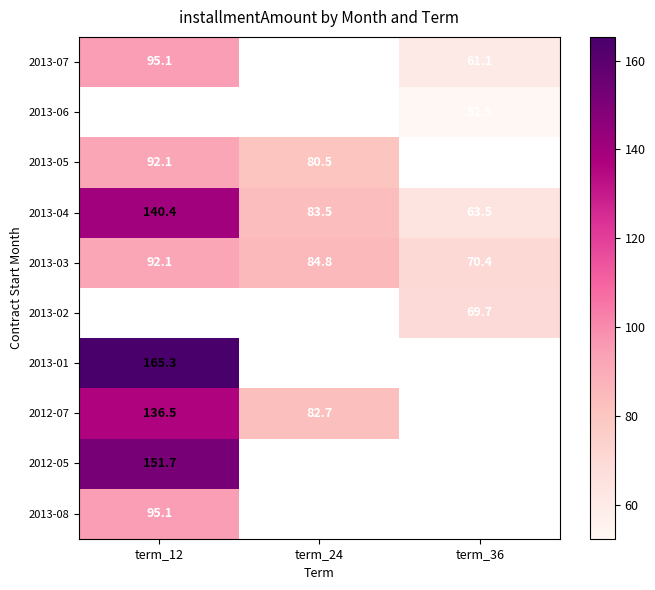

Is the value of 2013-03 at term_12 greater than the value of 2013-02 at term_36?

Yes